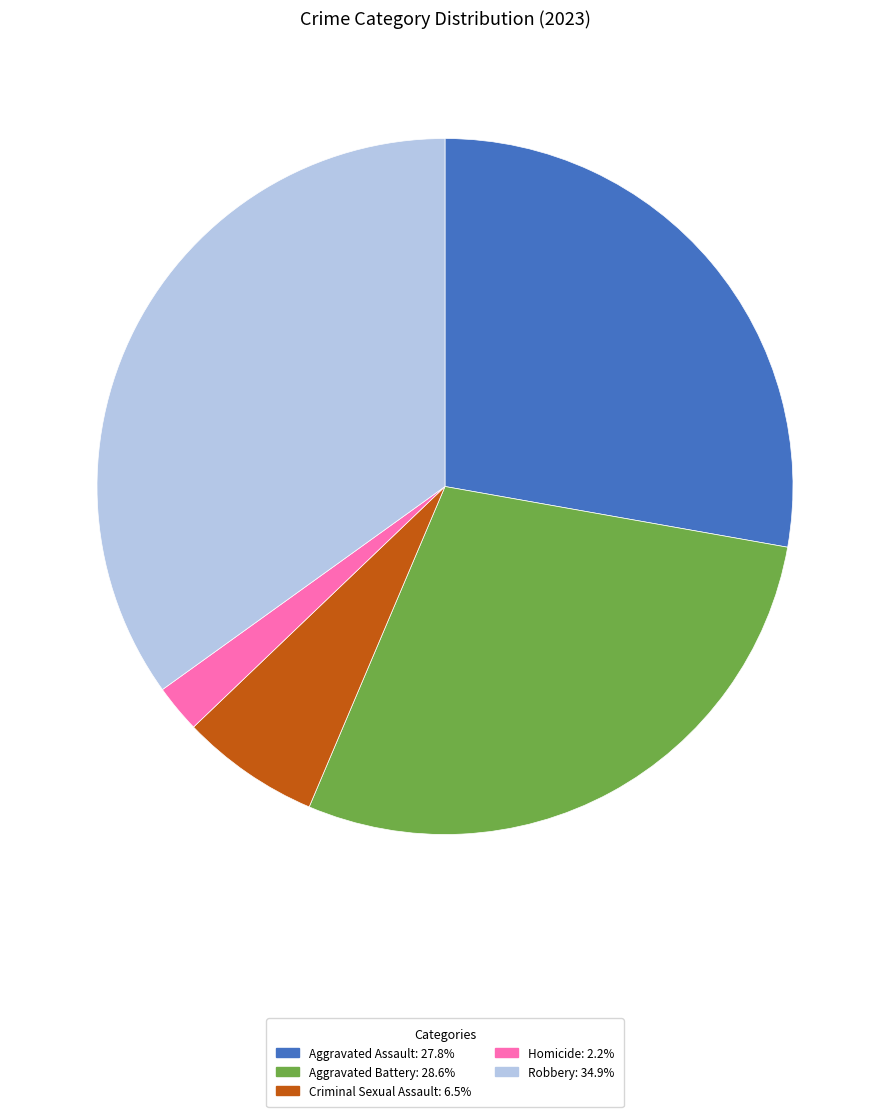

Which category has the biggest portion of the pie?

Robbery